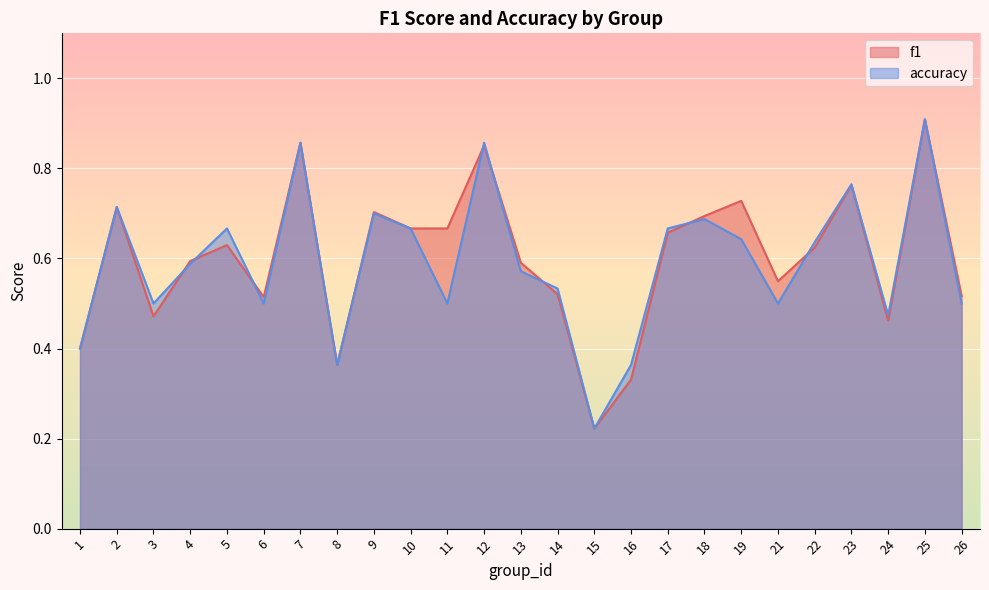

Which has a higher value, 12 or 23?

12